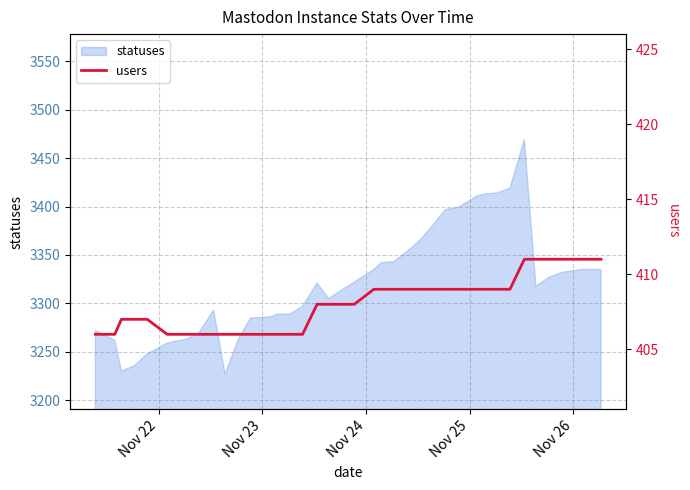

What is the minimum value for statuses?

3227